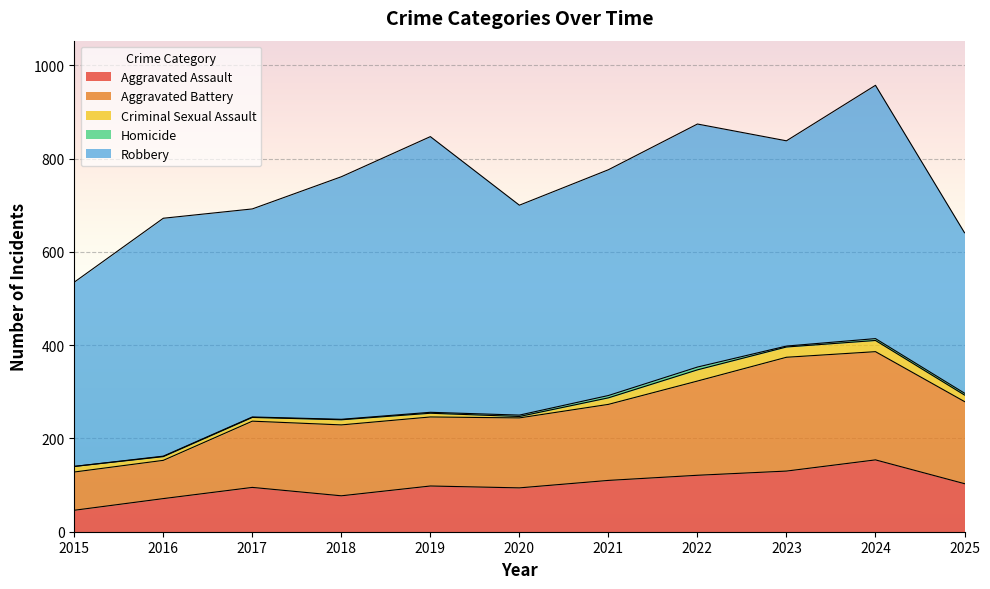

Which series has the largest total across all categories?

Robbery